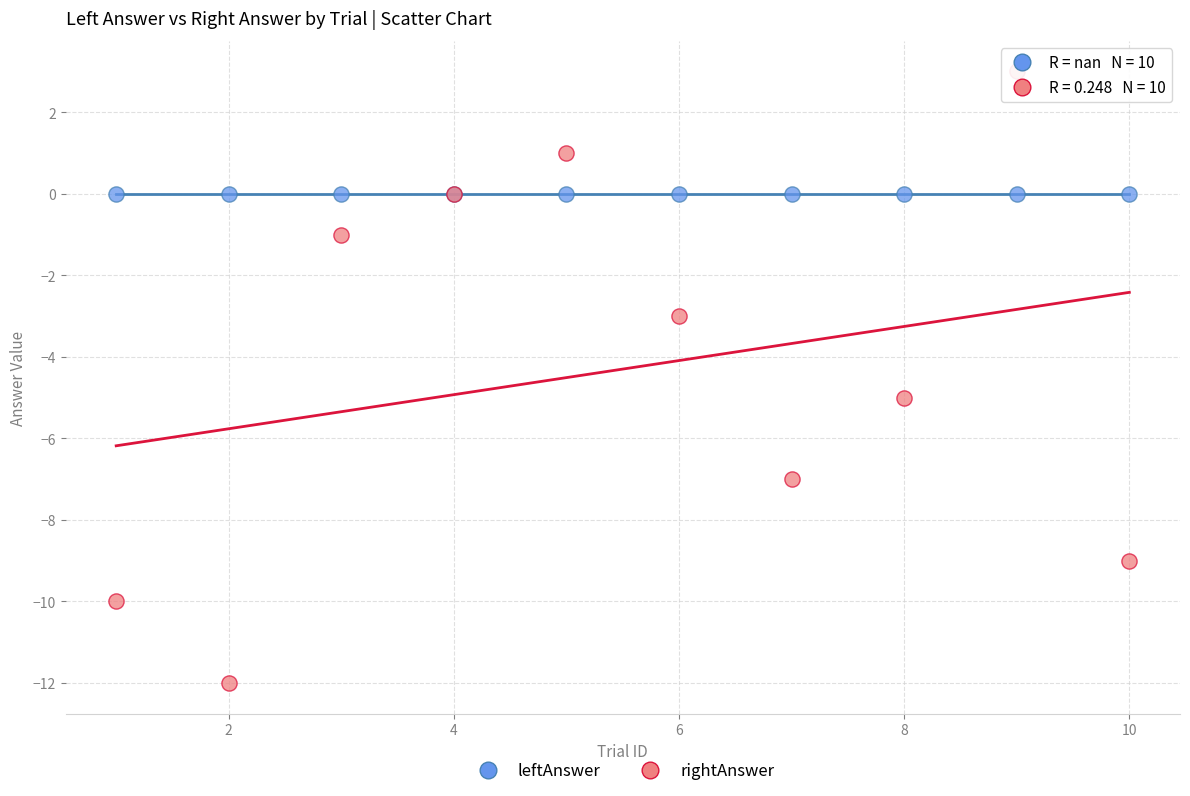

Which series contains the lowest Y value?

rightAnswer